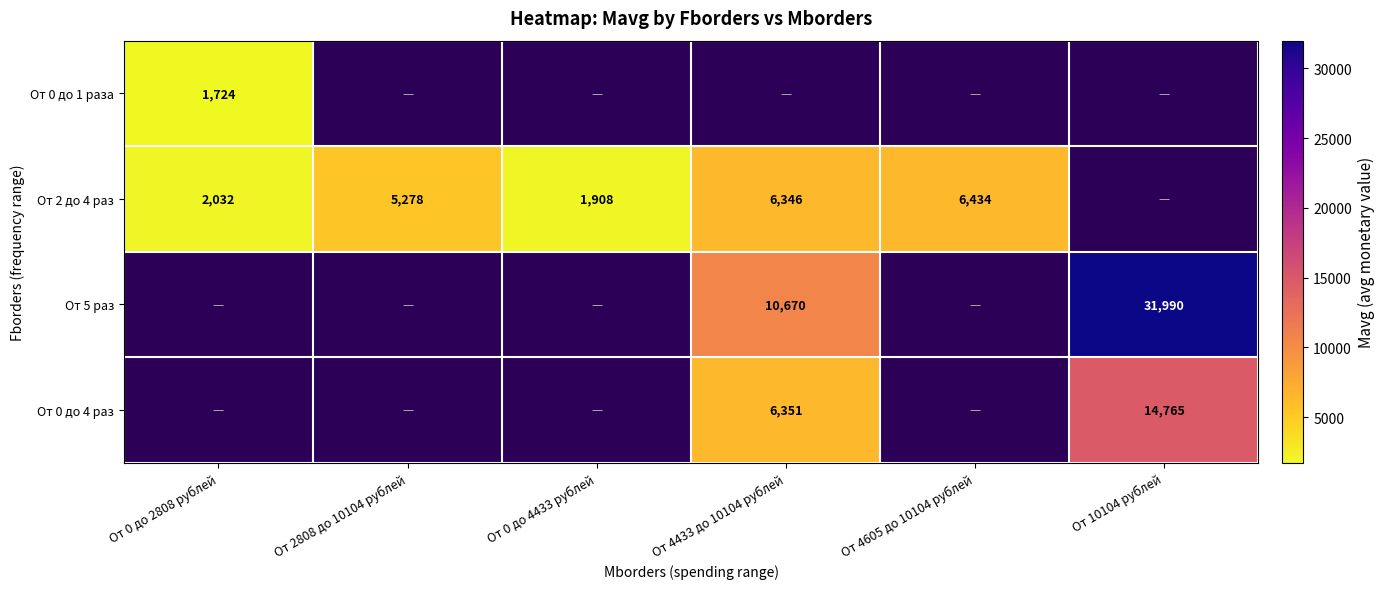

Between От 10104 рублей and От 0 до 2808 рублей, which is larger?

От 0 до 2808 рублей